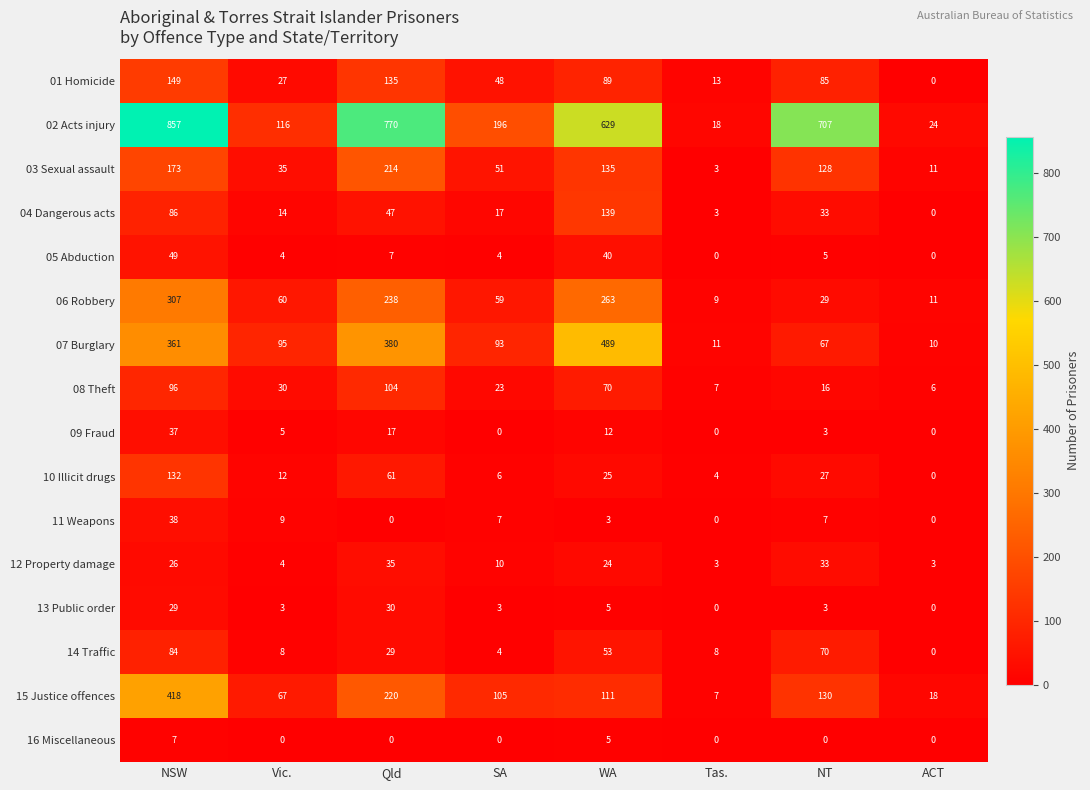

What is the spread (max minus min) of values at Qld?

770